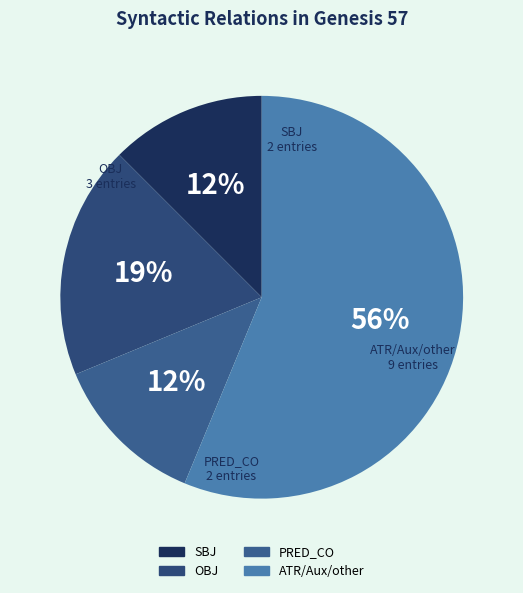

How many segments does this pie chart have?

4